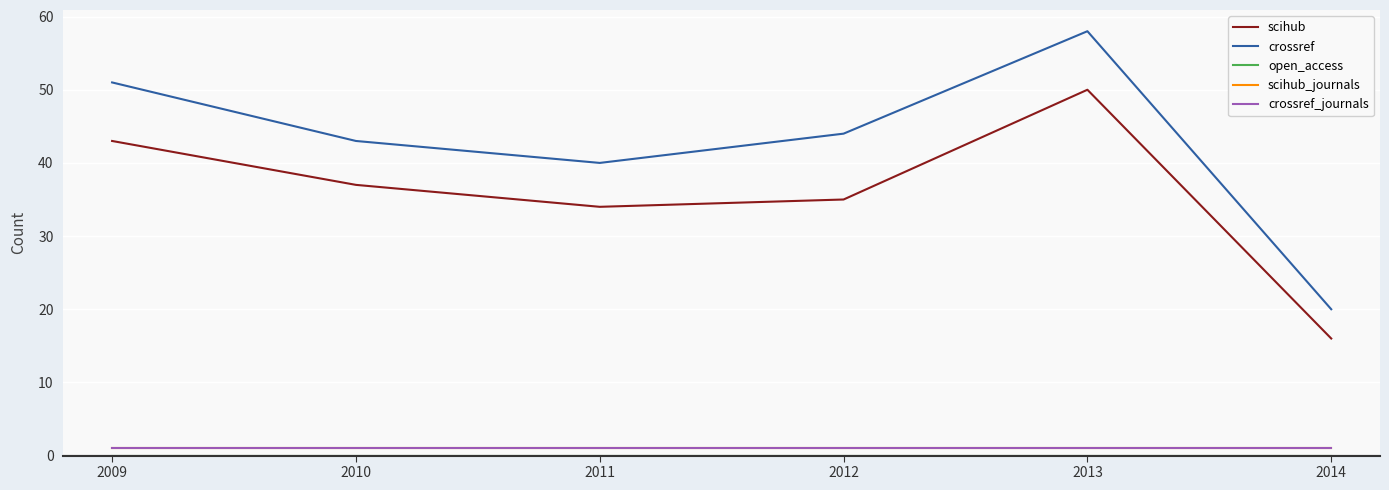

True or false: crossref_journals has more than 2 points higher than both neighbors.

False